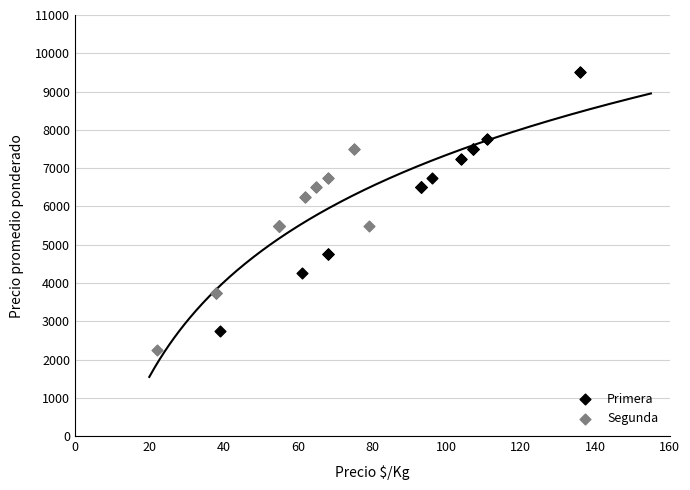

Which series has the largest Y range (max minus min)?

Primera